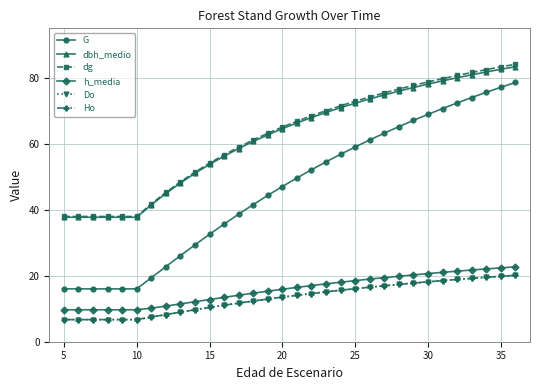

Does the chart have visible grid lines?

Yes